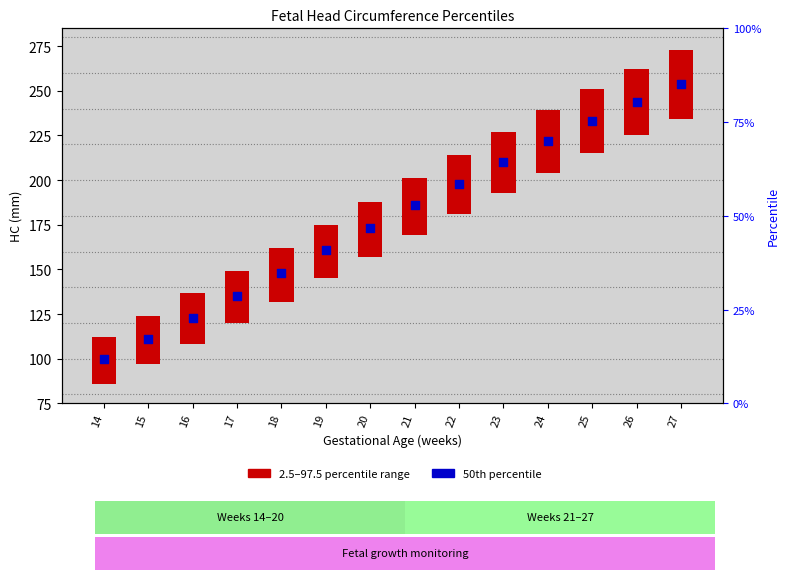

What are all the series names shown in the legend?

2.5–97.5 range, 50th percentile